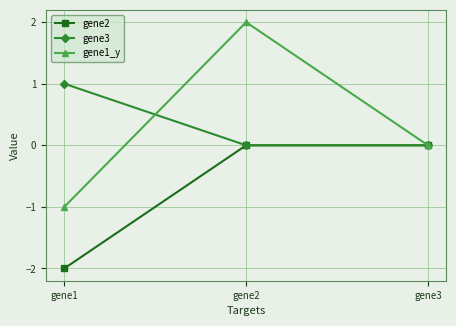

The value of gene3 at gene1 is 1. True or false?

True